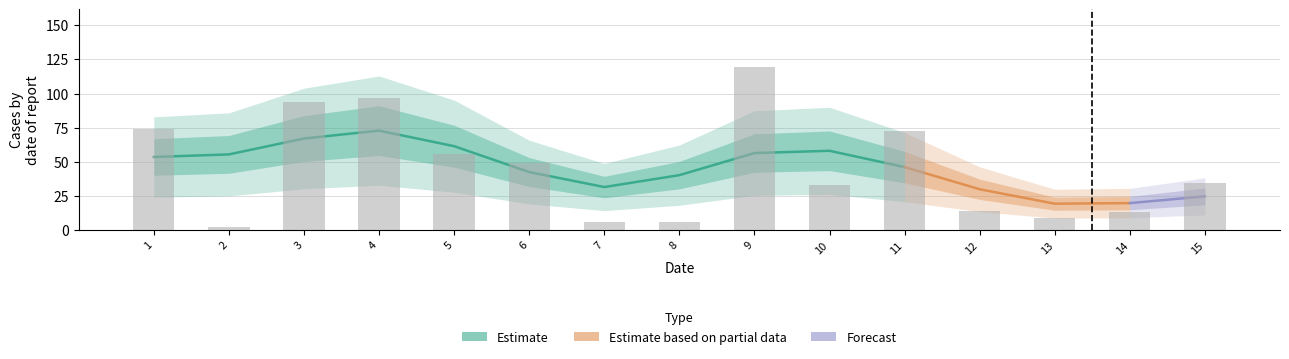

What is the change in value from 15 to 6?

+15.3